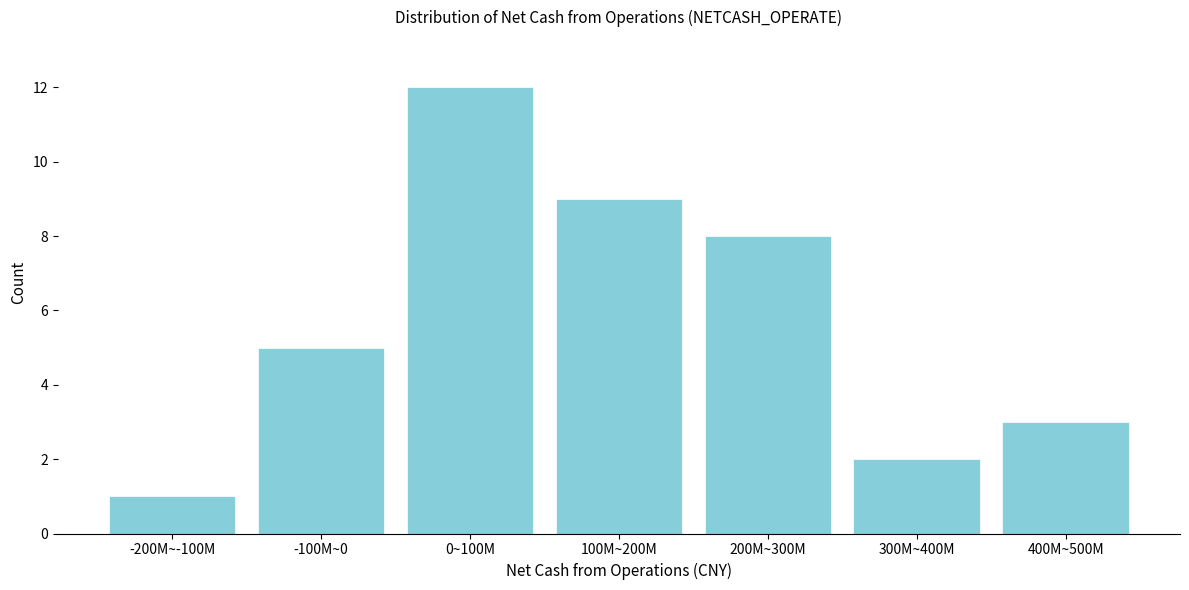

Reading right to left, transcribe all the data shown in this chart.

3	2	8	9	12	5	1